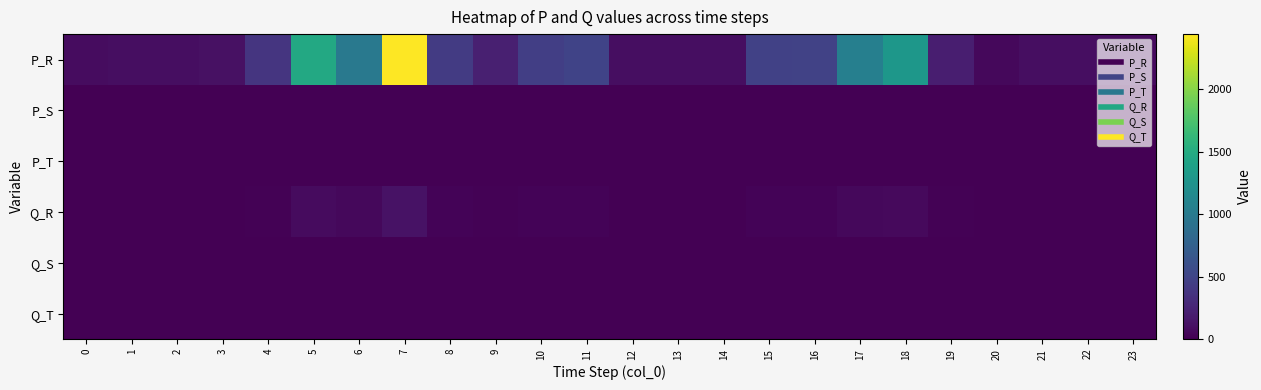

Reading left to right, what are all the values shown in this chart?

row_0: 0=77.5	1=90.6	2=90.6	3=109.3	4=381.4	5=1473.7	6=988.2	7=2441.3	8=421.6	9=217.2	10=453.6	11=489.9	12=92.5	13=88.7	14=90.6	15=474.8	16=482.6	17=1051.9	18=1296.3	19=200.7	20=57.0	21=90.6	22=90.6	23=70.1
row_1: 0=0.0	1=0.0	2=0.0	3=0.0	4=0.0	5=0.0	6=0.0	7=0.0	8=0.0	9=0.0	10=0.0	11=0.0	12=0.0	13=0.0	14=0.0	15=0.0	16=0.0	17=0.0	18=0.0	19=0.0	20=0.0	21=0.0	22=0.0	23=0.0
row_2: 0=0.0	1=0.0	2=0.0	3=0.0	4=0.0	5=0.0	6=0.0	7=0.0	8=0.0	9=0.0	10=0.0	11=0.0	12=0.0	13=0.0	14=0.0	15=0.0	16=0.0	17=0.0	18=0.0	19=0.0	20=0.0	21=0.0	22=0.0	23=0.0
row_3: 0=3.9	1=4.5	2=4.5	3=5.5	4=19.1	5=73.7	6=49.4	7=122.1	8=21.1	9=10.9	10=22.7	11=24.5	12=4.6	13=4.4	14=4.5	15=23.7	16=24.1	17=52.6	18=64.8	19=10.0	20=2.9	21=4.5	22=4.5	23=3.5
row_4: 0=0.0	1=0.0	2=0.0	3=0.0	4=0.0	5=0.0	6=0.0	7=0.0	8=0.0	9=0.0	10=0.0	11=0.0	12=0.0	13=0.0	14=0.0	15=0.0	16=0.0	17=0.0	18=0.0	19=0.0	20=0.0	21=0.0	22=0.0	23=0.0
row_5: 0=0.0	1=0.0	2=0.0	3=0.0	4=0.0	5=0.0	6=0.0	7=0.0	8=0.0	9=0.0	10=0.0	11=0.0	12=0.0	13=0.0	14=0.0	15=0.0	16=0.0	17=0.0	18=0.0	19=0.0	20=0.0	21=0.0	22=0.0	23=0.0